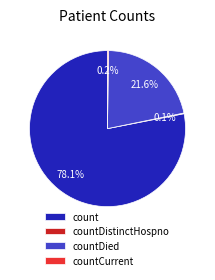

What portion of the pie excludes countDied?

78.4%